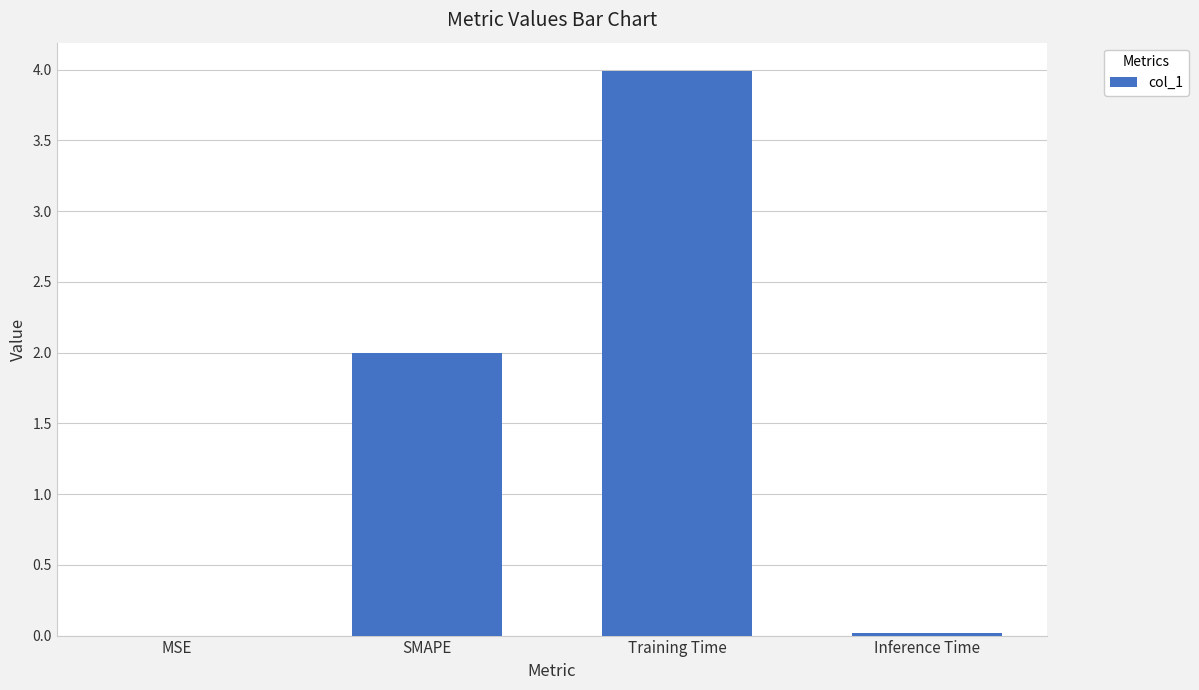

The value at Training Time is 4.0. True or false?

True